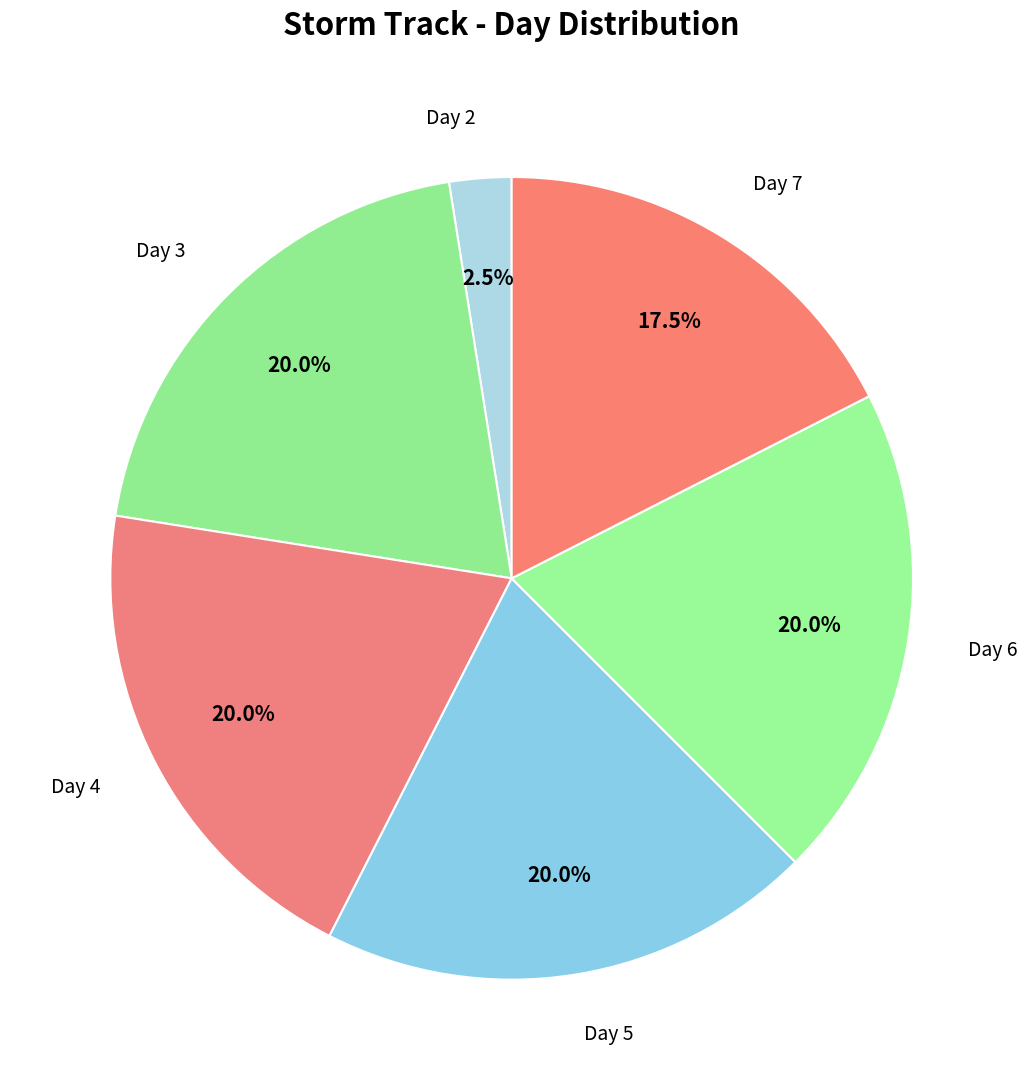

What is the ratio of the value at Day 5 to the value at Day 6?

1.0